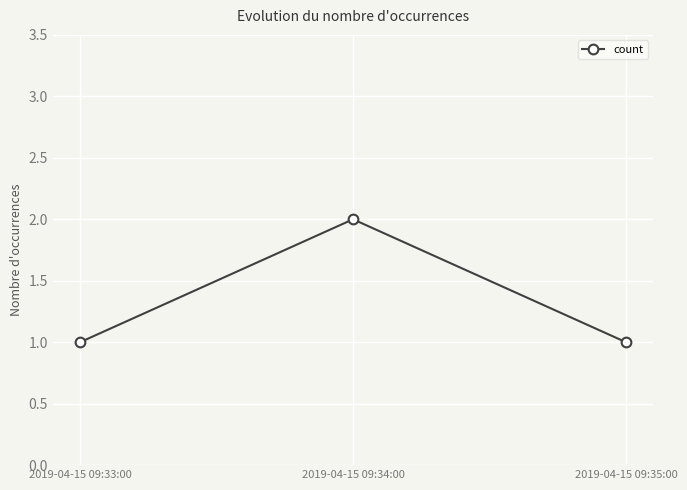

Count the number of data series in this chart.

1